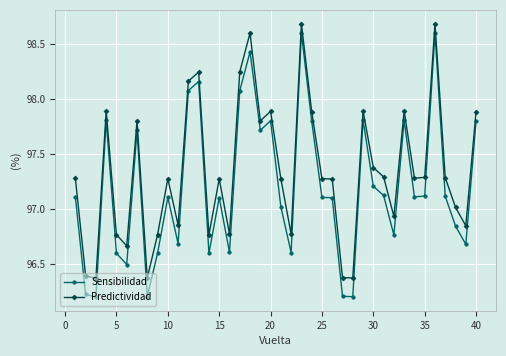

Rank the series by their average value, from highest to lowest.

Predictividad, Sensibilidad